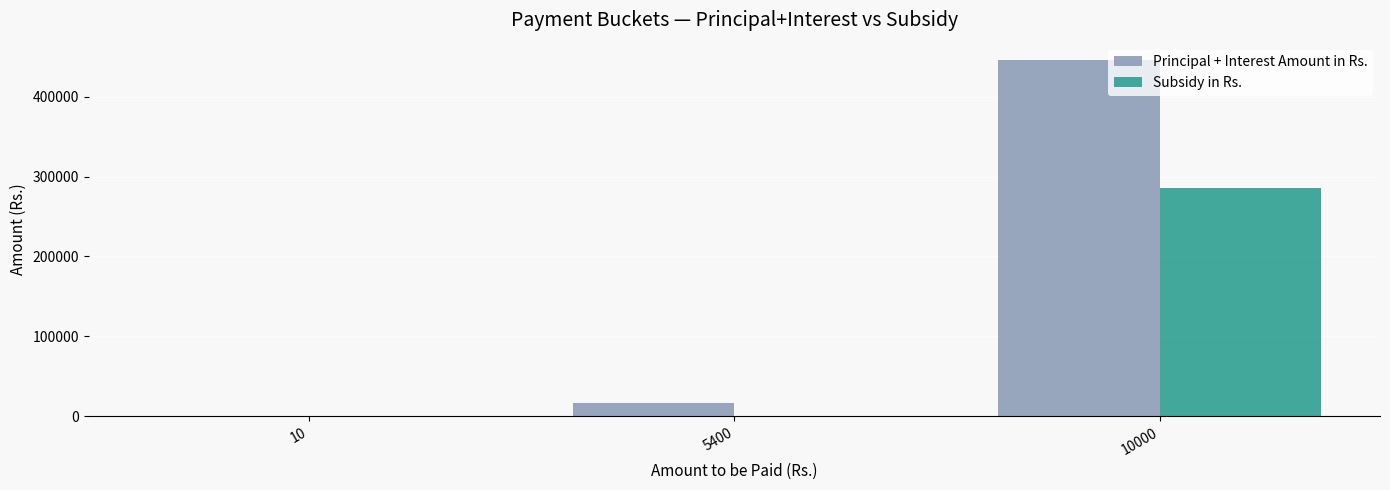

At which category is the sum across all series the highest?

10000